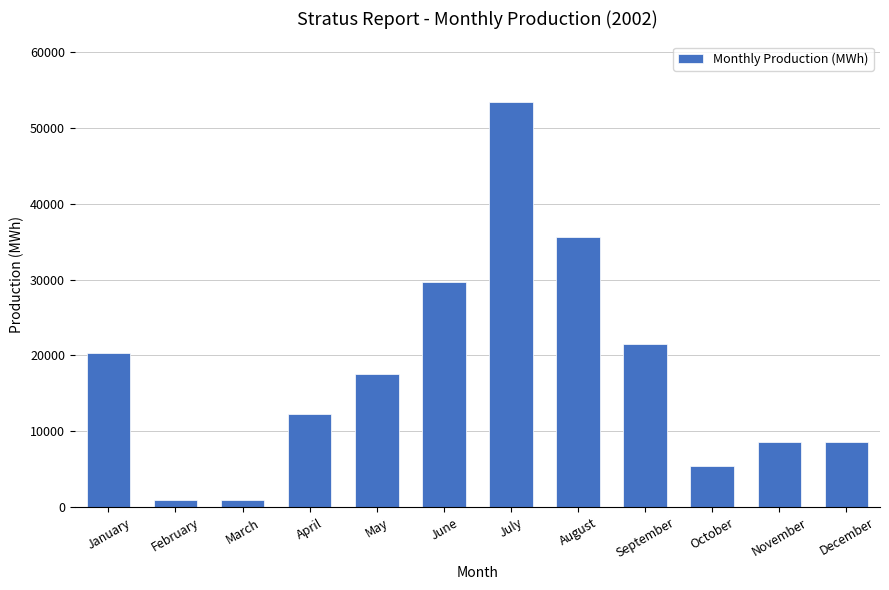

What is the minimum value shown in the chart?

939.5